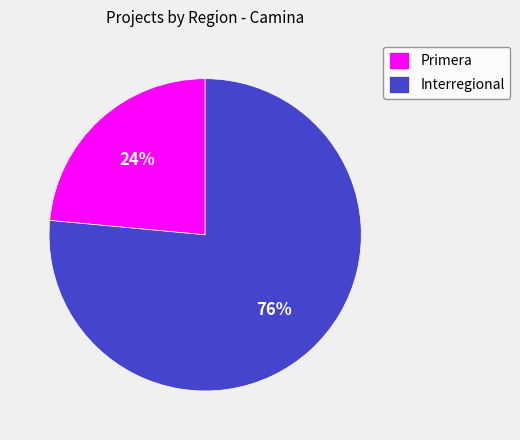

How many slices are in this pie chart?

2